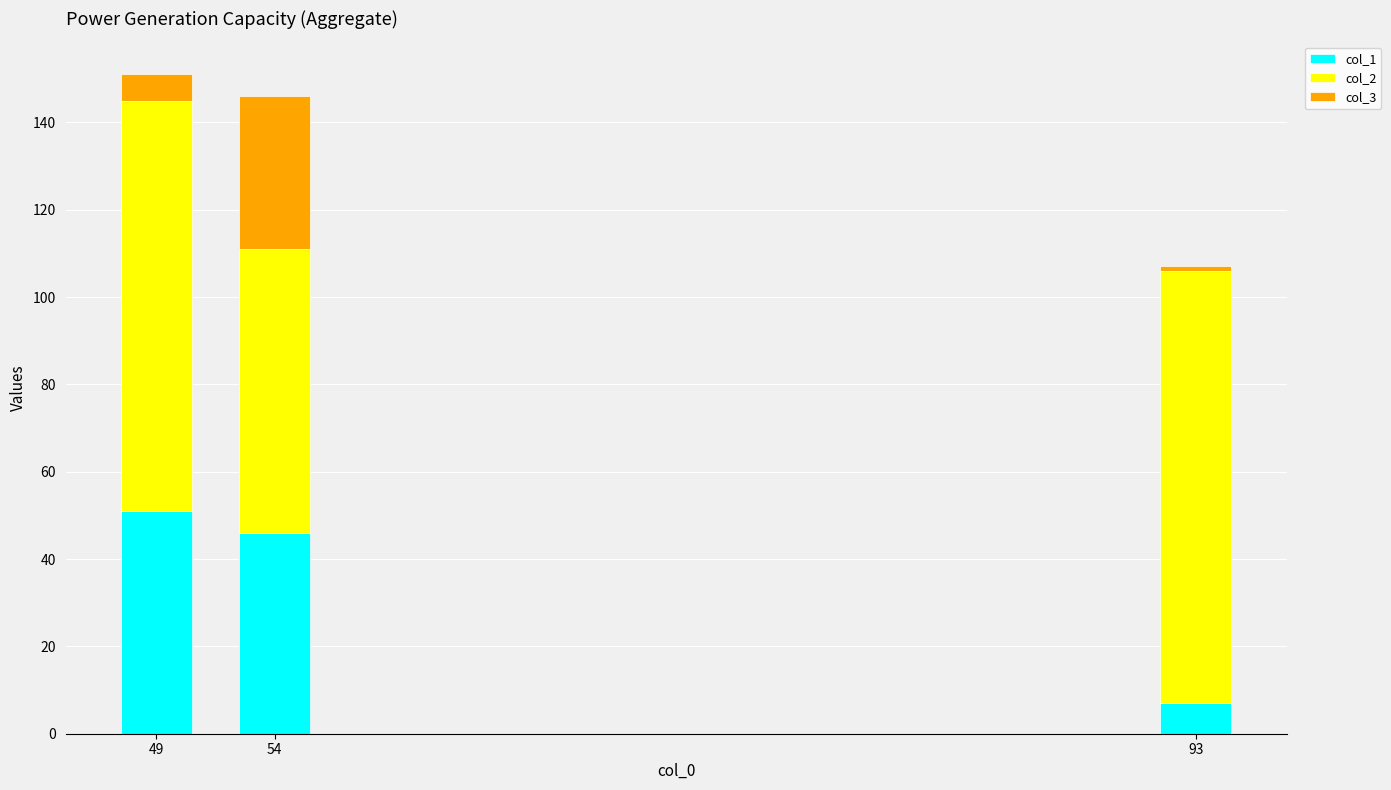

The col_1 series shows 78 at 49. True or false?

False